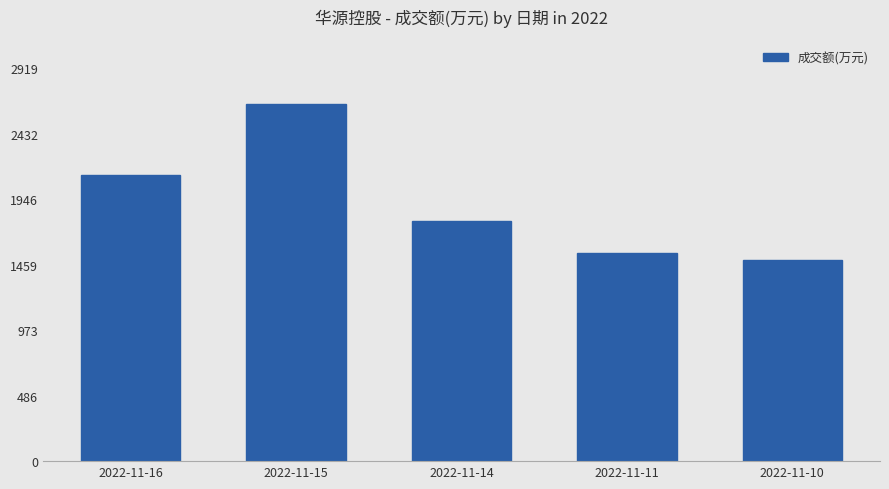

Rank the categories by value from highest to lowest.

2022-11-15, 2022-11-16, 2022-11-14, 2022-11-11, 2022-11-10